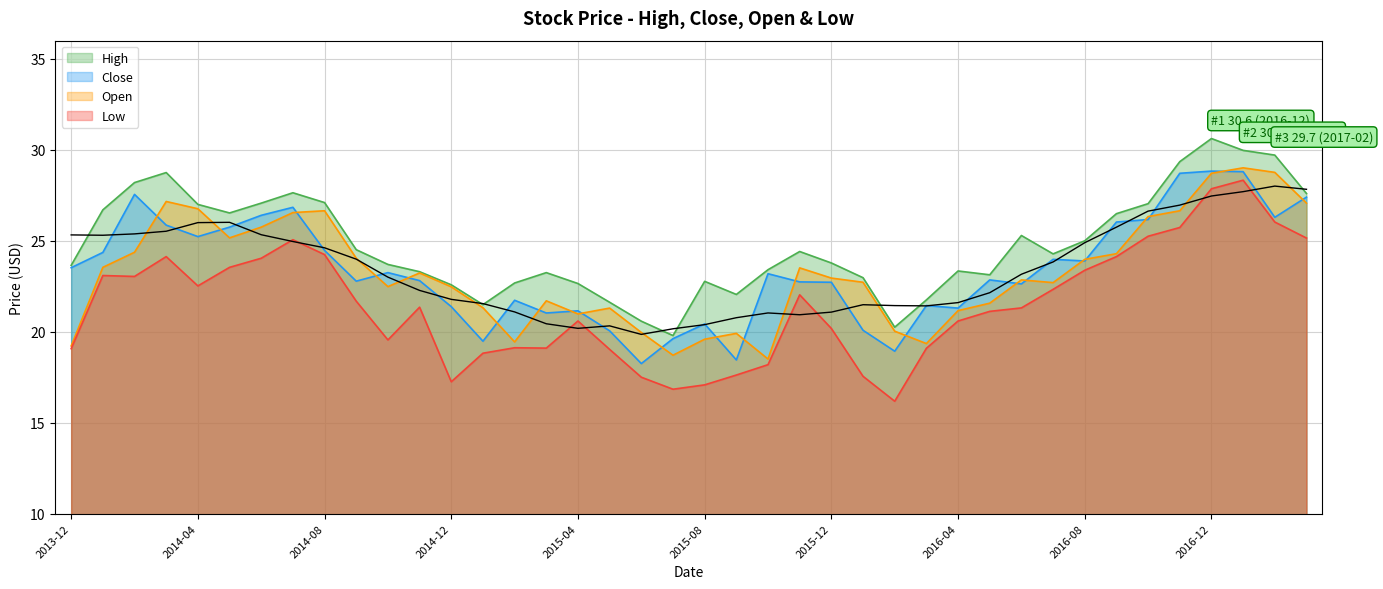

Which category has the highest value across all series?

2016-12